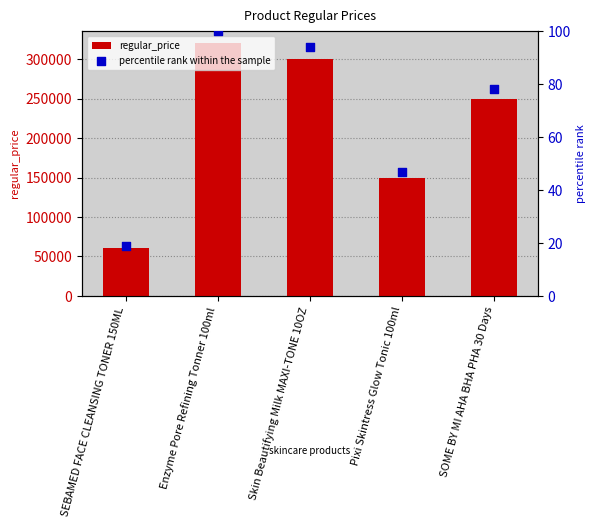

At which category is the sum across all series the highest?

Enzyme Pore Refining Tonner 100ml